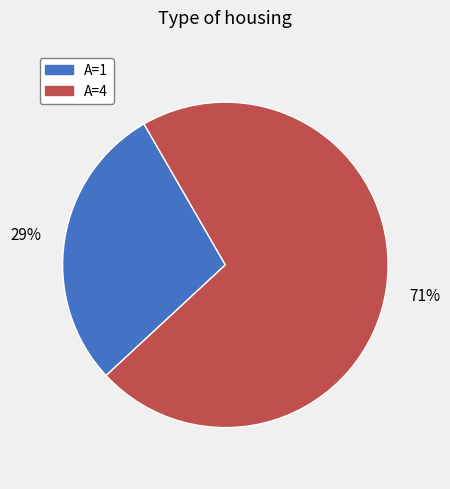

To the nearest percent, what is the average slice percentage?

50%